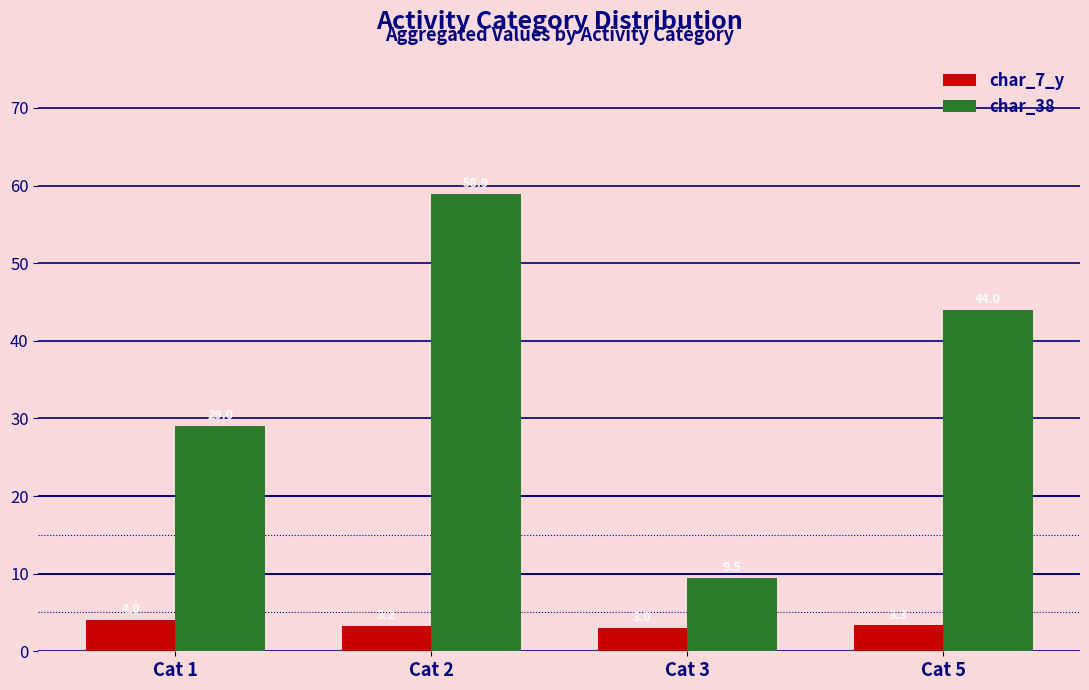

What is the difference between the maximum and minimum values in the char_38 series?

49.4